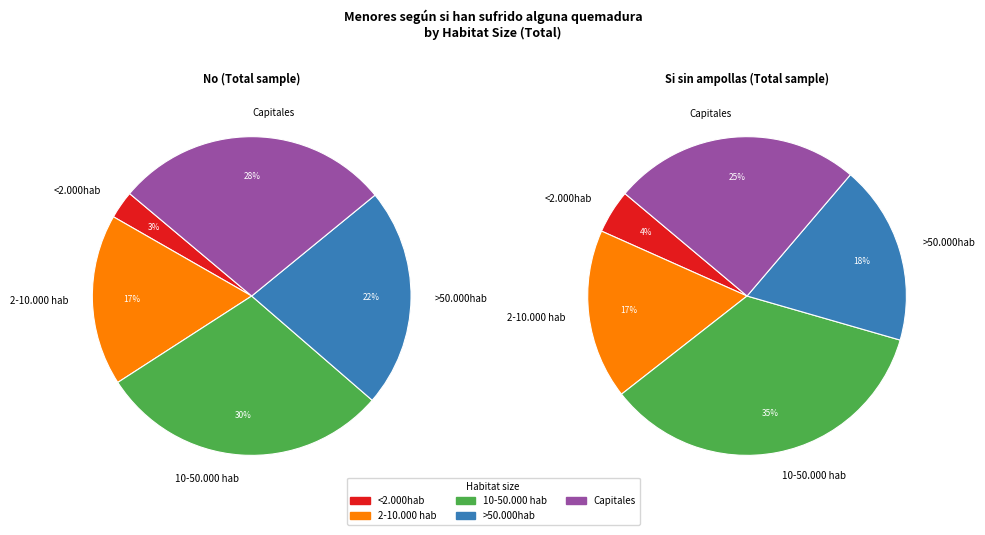

What percentage is the Capitales slice, to the nearest percent?

25%